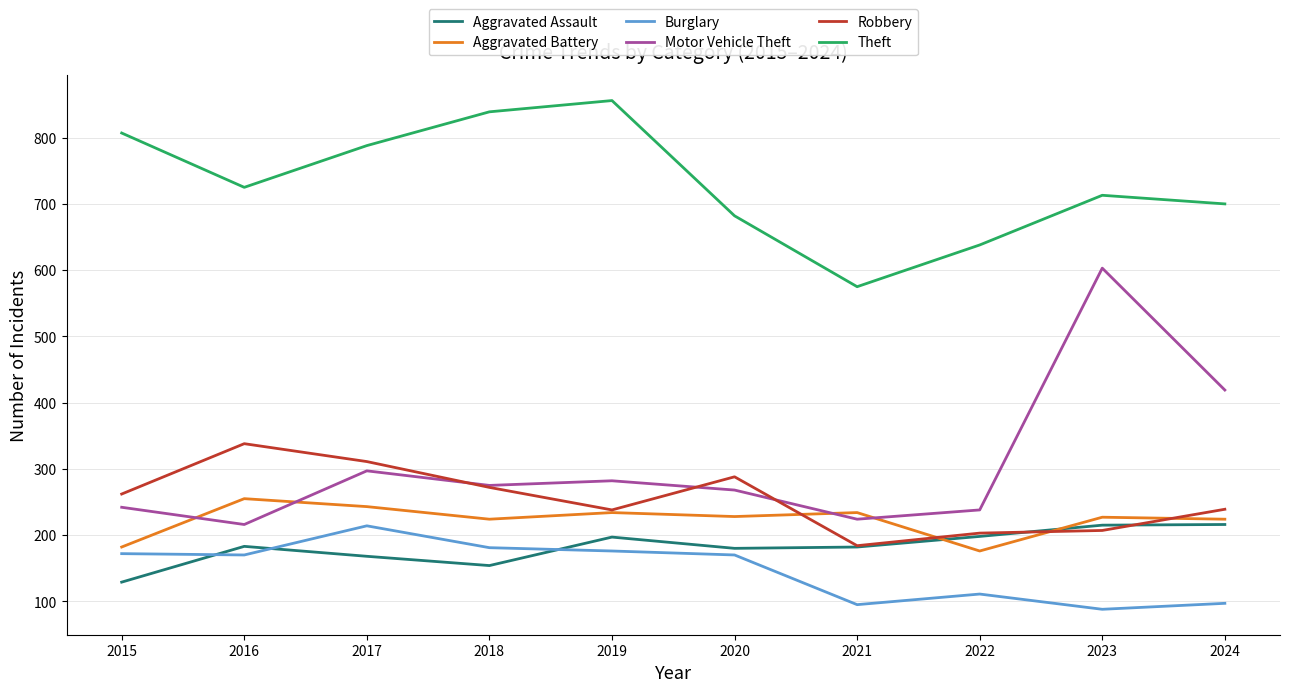

True or false: Motor Vehicle Theft and Aggravated Battery intersect in this chart.

True